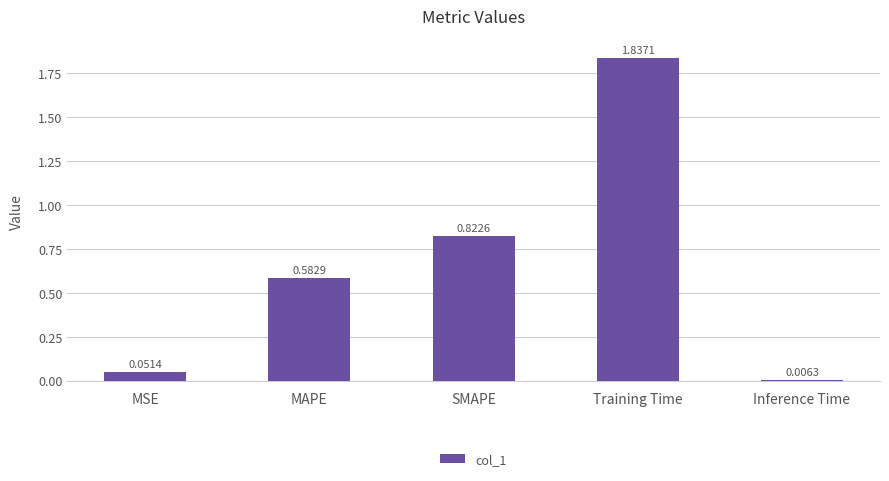

What is the label of the 1st bar from the right?

Inference Time